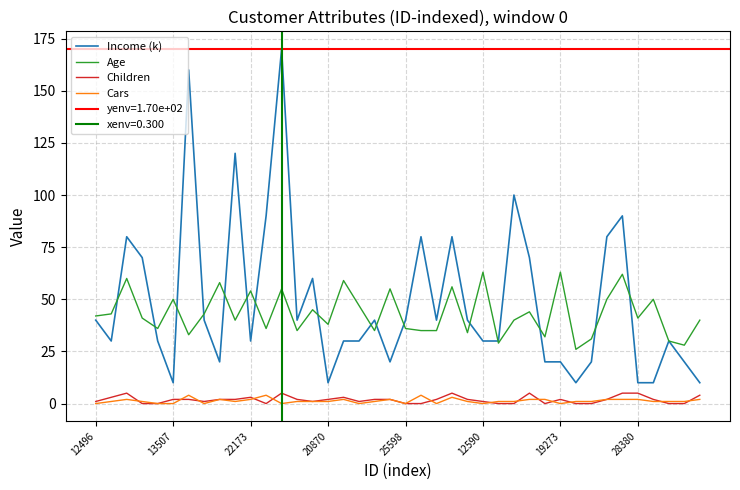

What is the lowest value of the Income (k) series?

10